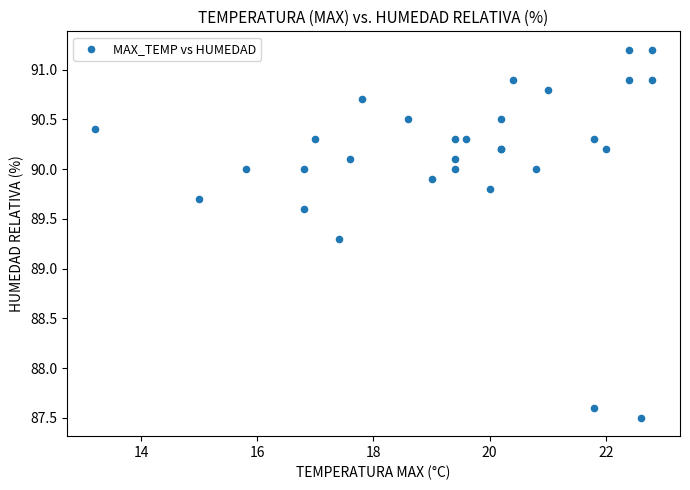

What Y value in the scatter plot is closest to 89?

89.3